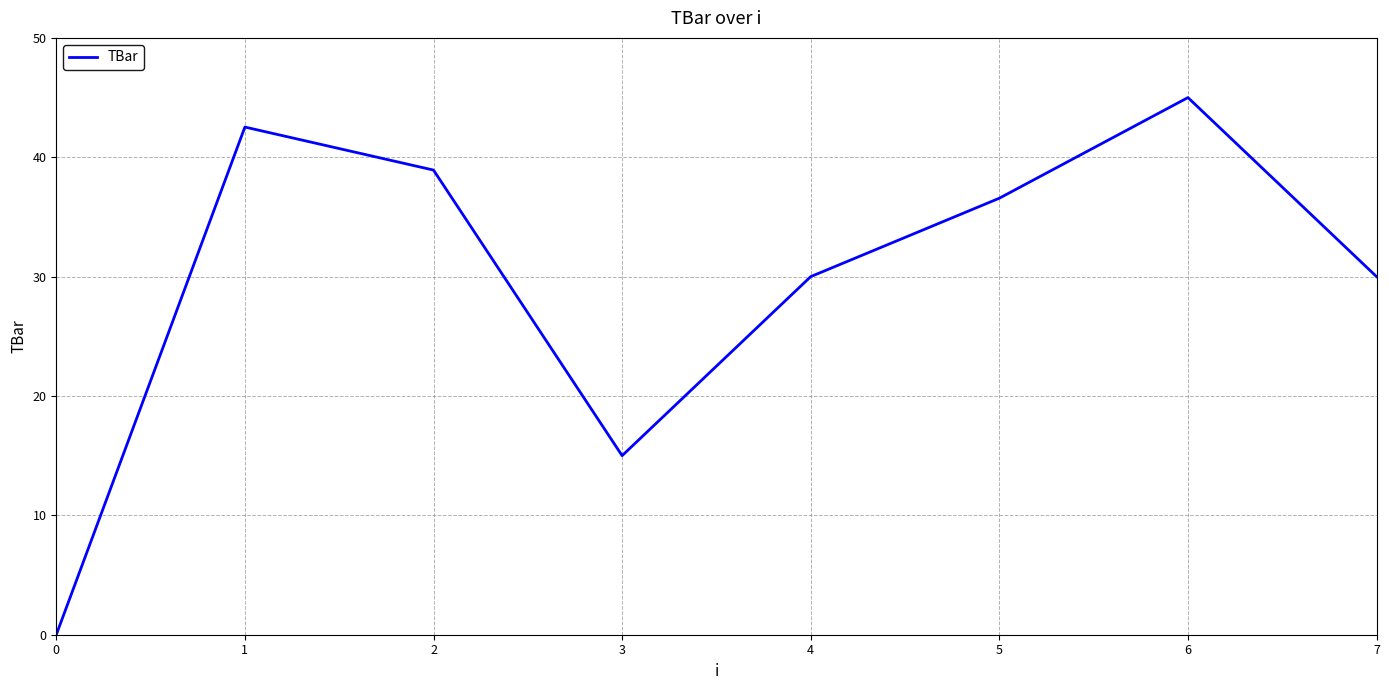

The chart shows a value of 30.7 at 6. True or false?

False